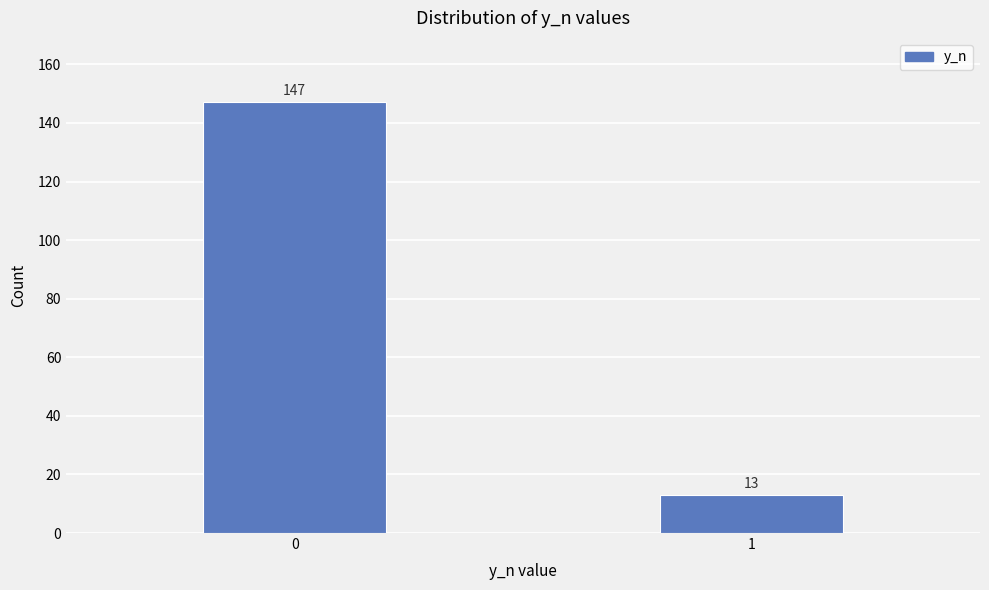

Reading left to right, transcribe all the data shown in this chart.

0=147	1=13